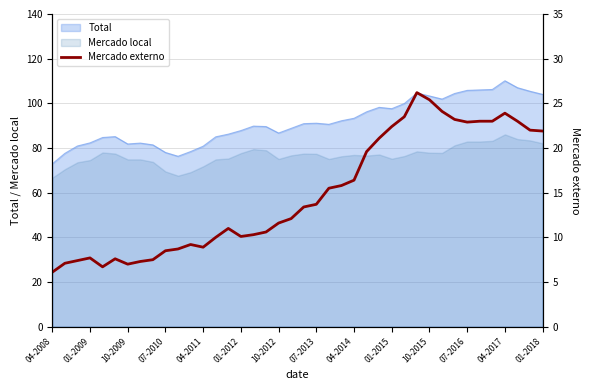

Is it true that Mercado local equals 75.1 at 10-2012?

True